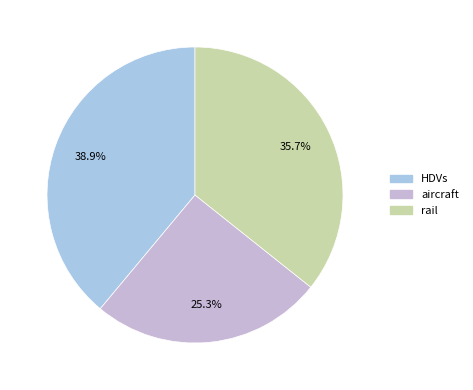

What is the change in value from aircraft to rail?

+0.1